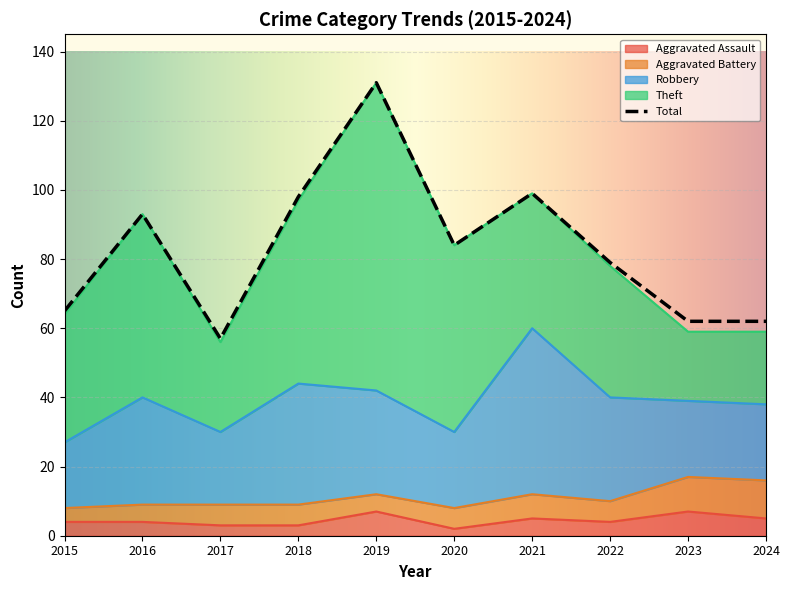

The Theft series shows 14 at 2024. True or false?

False